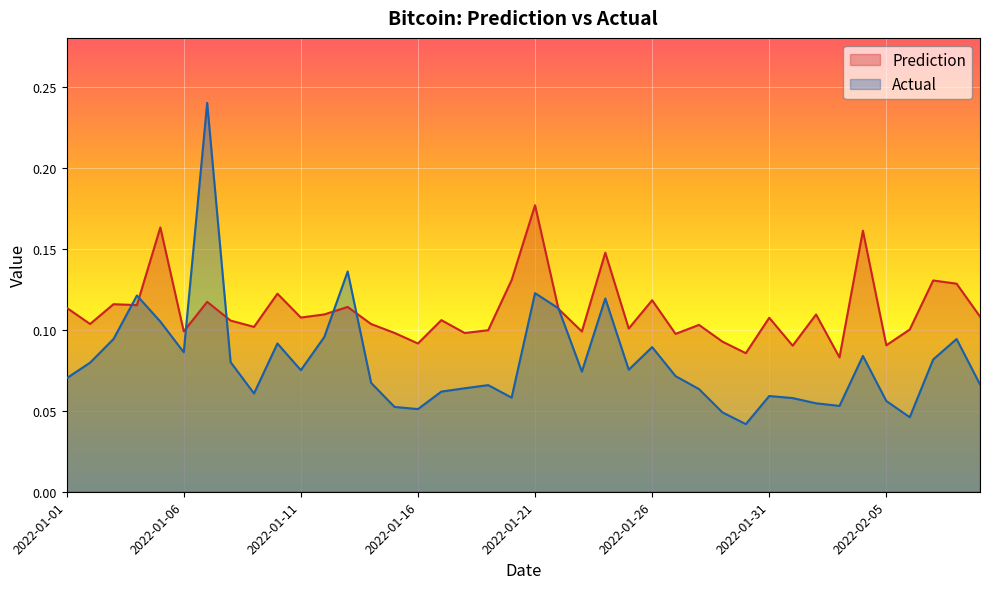

How many categories are shown in the chart?

40